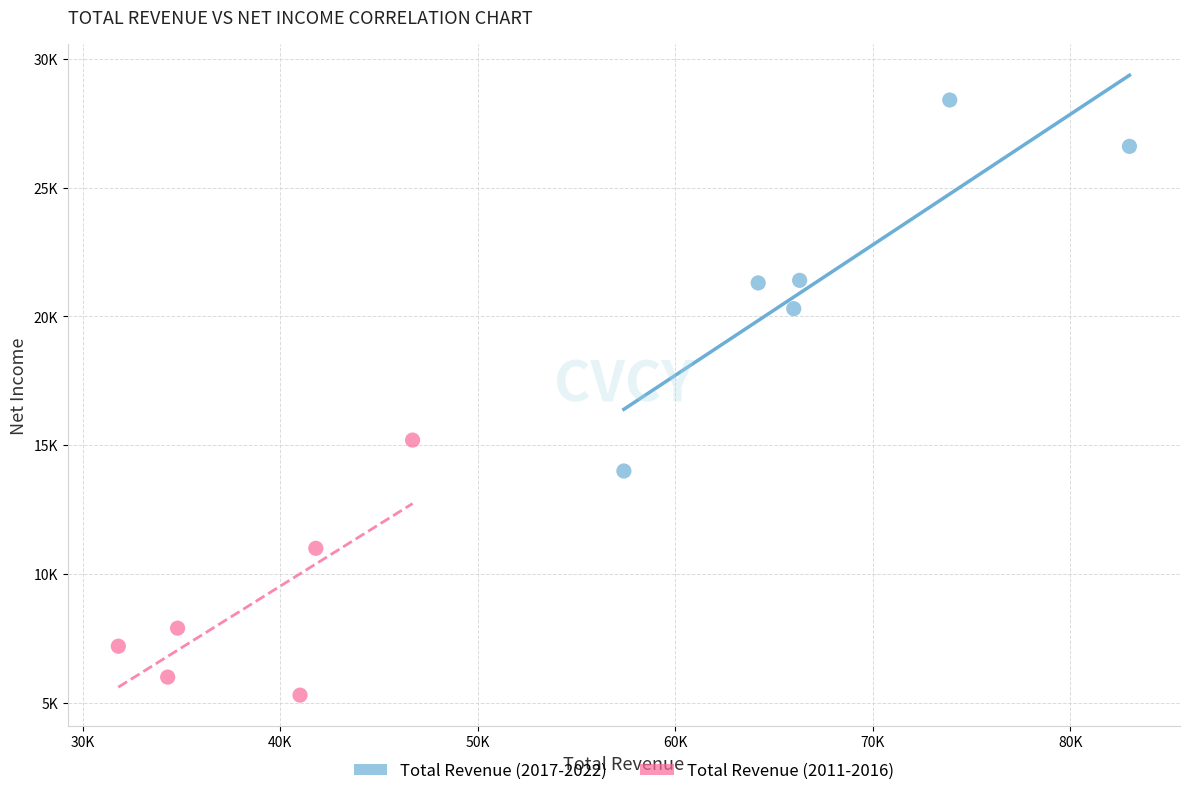

What are all the series names shown in the legend?

Total Revenue (2017-2022), Total Revenue (2011-2016)